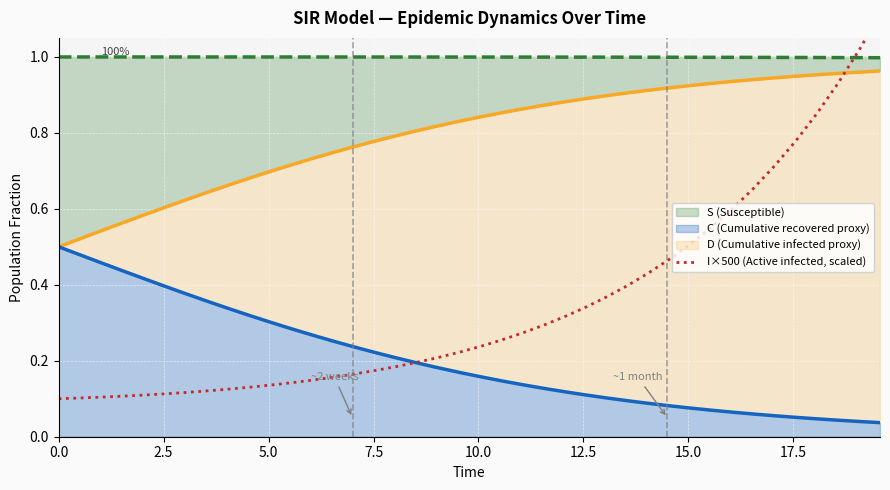

What is the average value of the I×500 (Active infected, scaled) series?

0.3